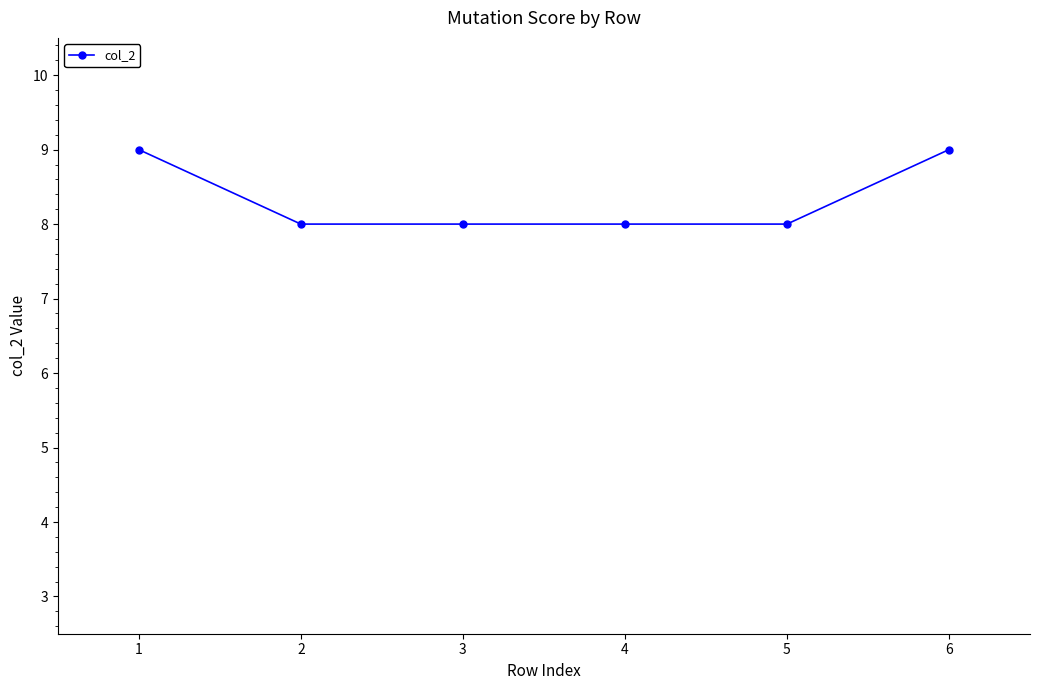

Is this an area chart (filled region under the line)?

No